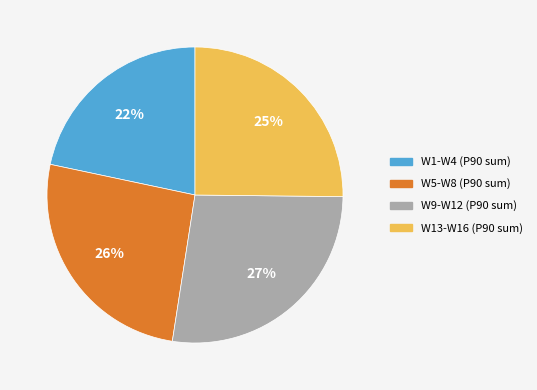

Does any single category account for the majority?

No